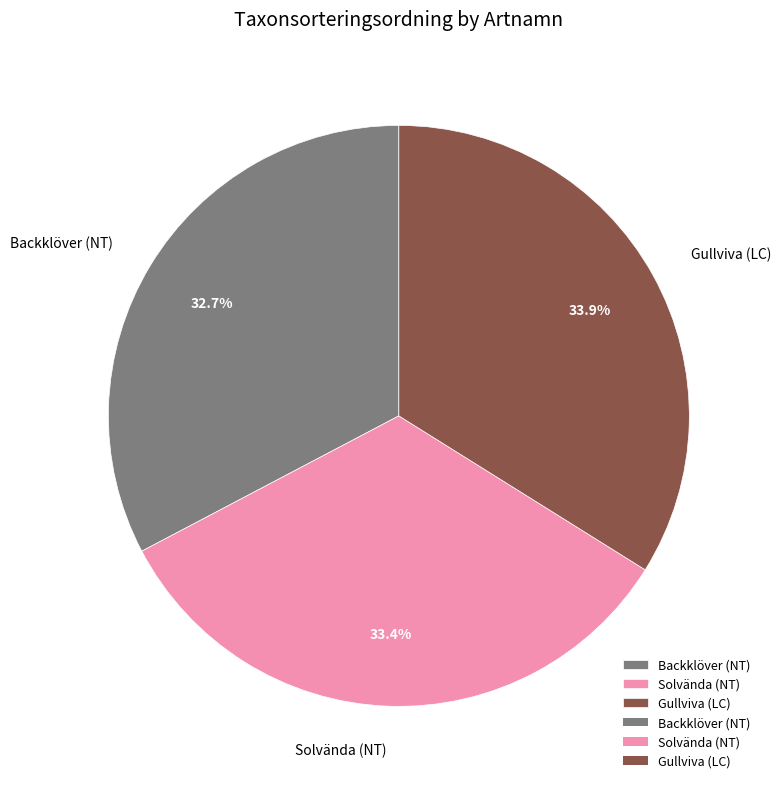

To the nearest percent, what portion does Gullviva (LC) represent?

34%